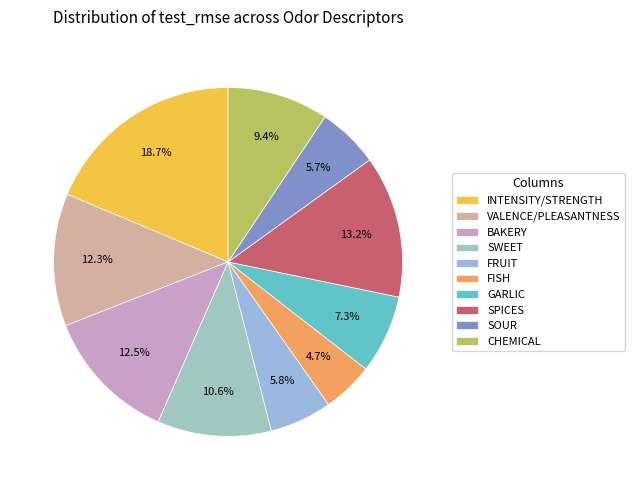

How many segments does this pie chart have?

10